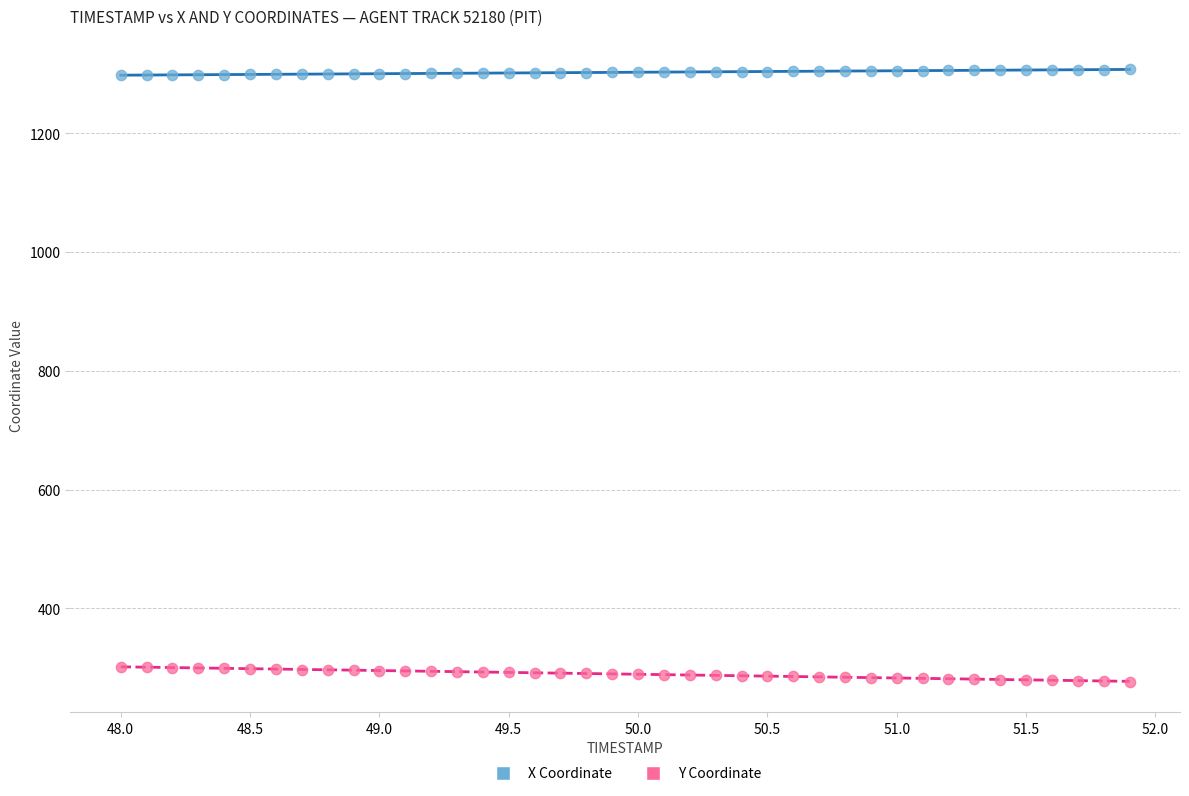

Across all data points, what is the range of X values (max minus min)?

3.9